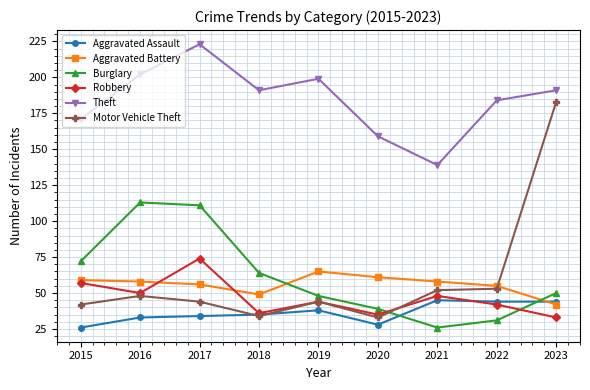

Which series has the largest total across all categories?

Theft